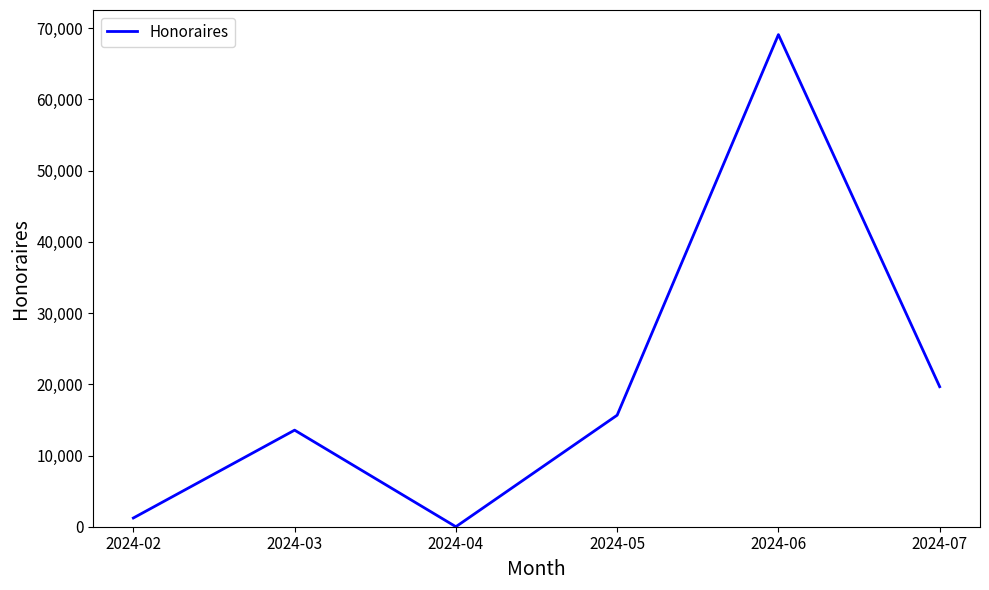

What is the greatest value displayed?

69112.5